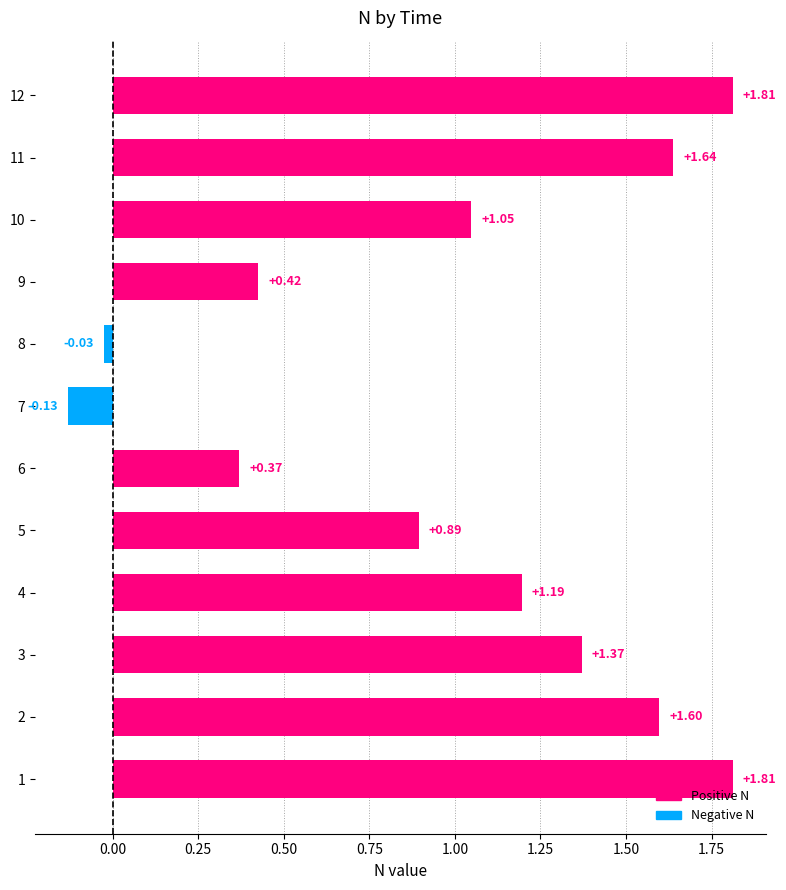

What is the difference between the maximum and minimum values?

1.9